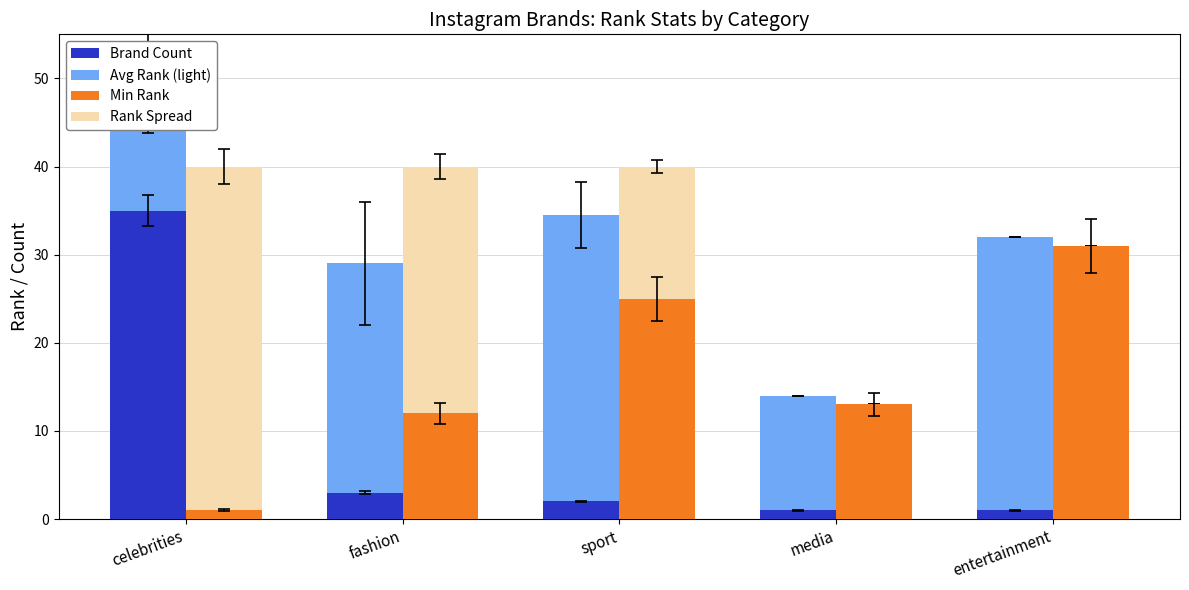

Reading left to right, list all the values displayed in this chart.

Brand Count: 35.0	3.0	2.0	1.0	1.0
Avg Rank (light): 18.5	26.0	32.5	13.0	31.0
Min Rank: 1.0	12.0	25.0	13.0	31.0
Rank Spread: 39.0	28.0	15.0	0.0	0.0